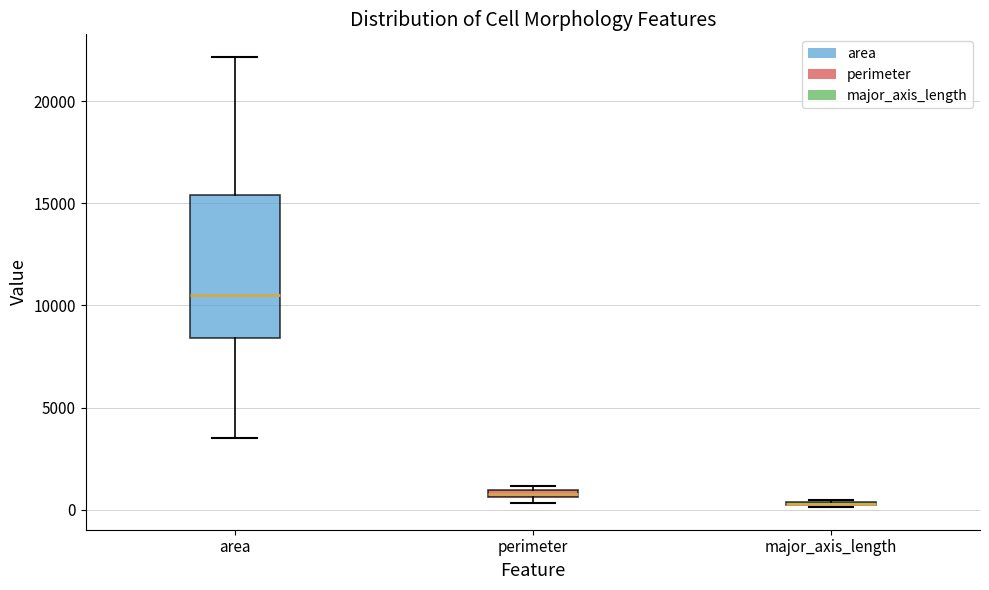

Where is the lower edge of the box for major_axis_length on the y-axis? The values are not printed on the chart, so give them approximately, as read against the axis.

0